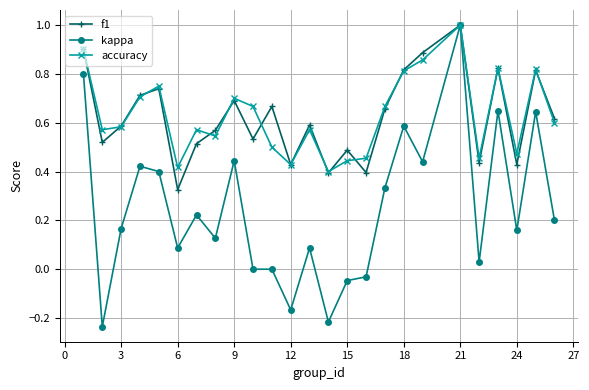

What is the highest value of the accuracy series?

1.0